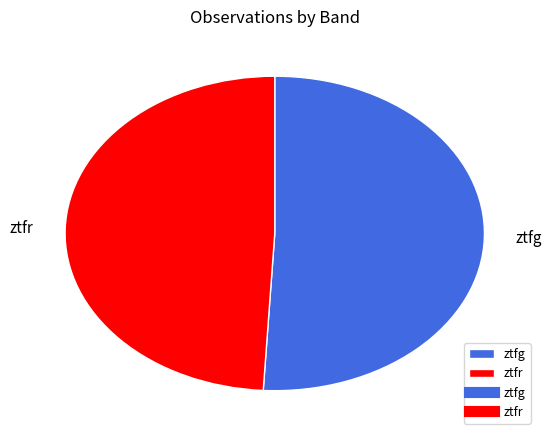

How many segments does this pie chart have?

2